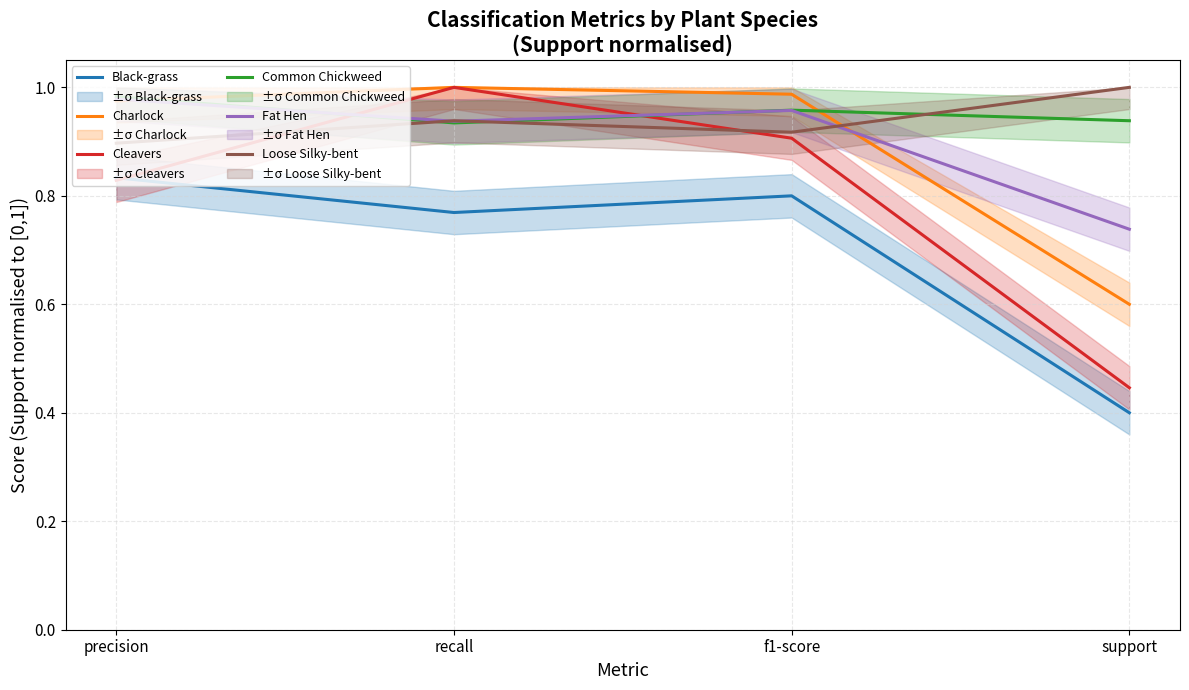

Which series has the widest spread of values?

Cleavers